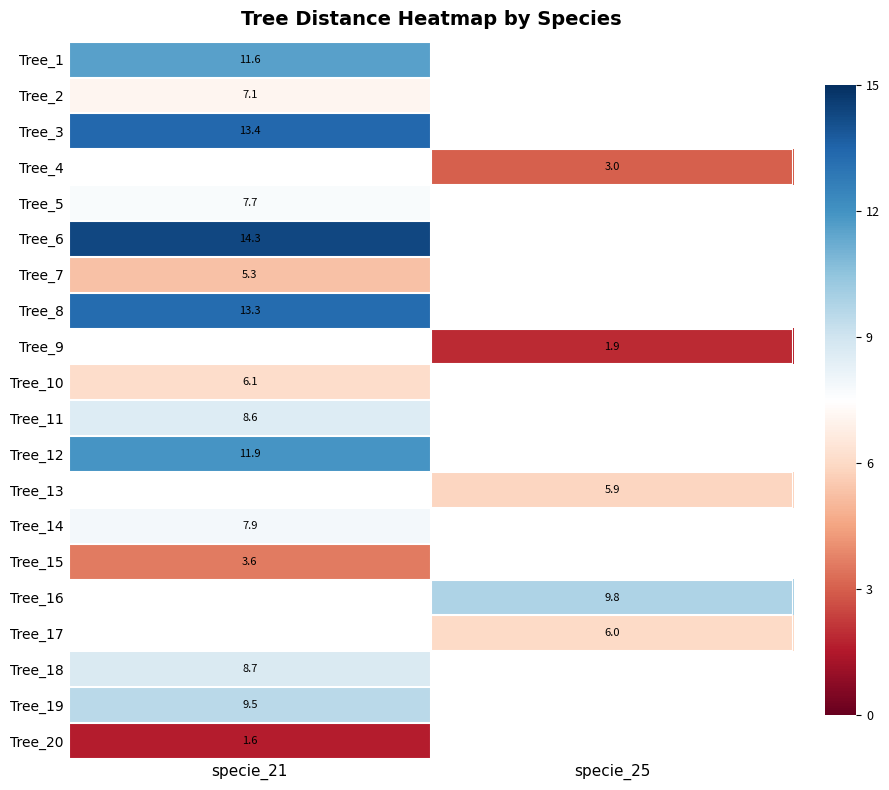

The value of Tree_10 at specie_21 is 8.0. True or false?

False